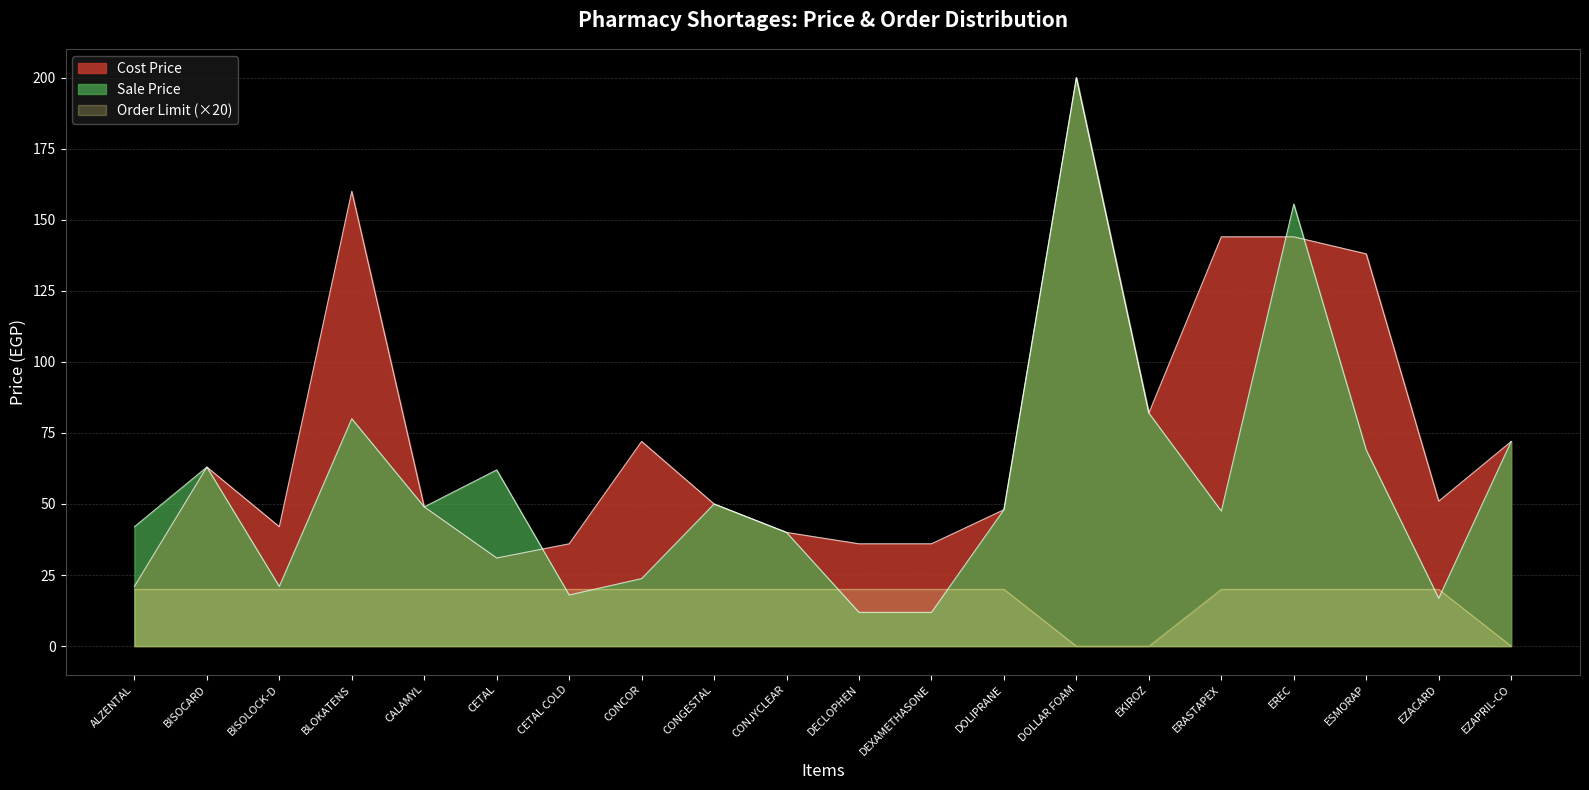

What is the sum of all Order Limit values?

340.0